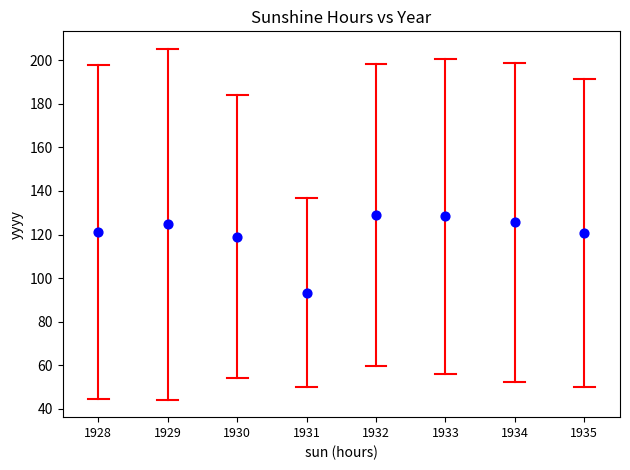

What Y value in the scatter plot is closest to 111?

118.9